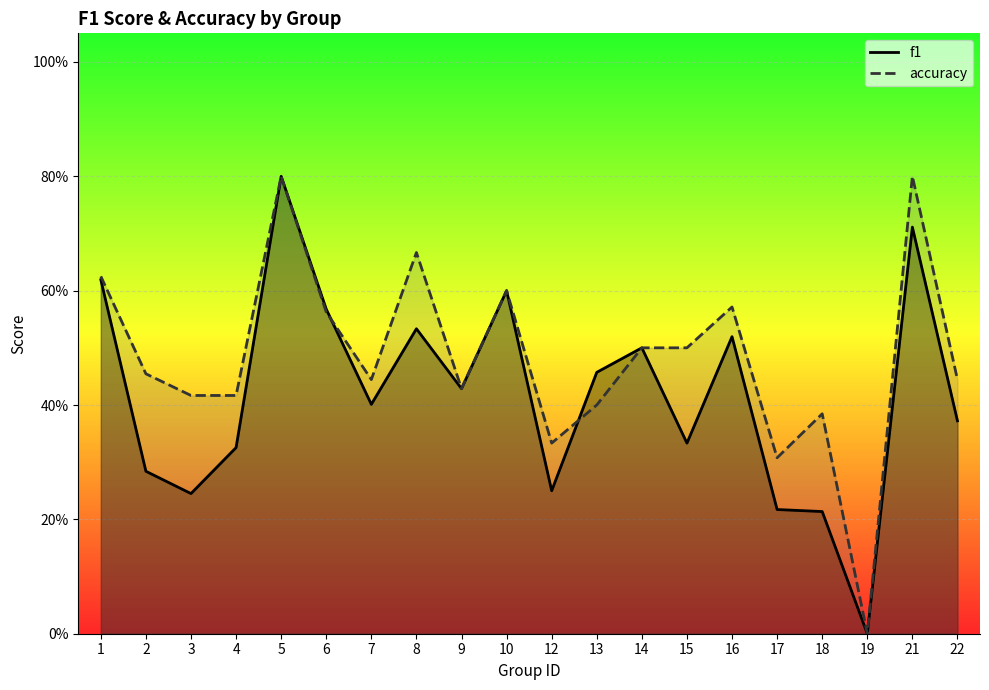

At how many categories does at least one series exceed 0?

19